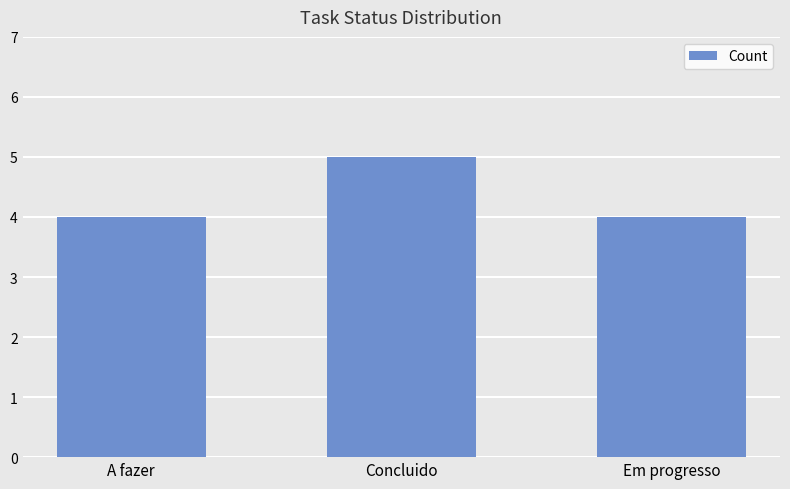

Reading left to right, list all the values displayed in this chart.

A fazer=4	Concluido=5	Em progresso=4